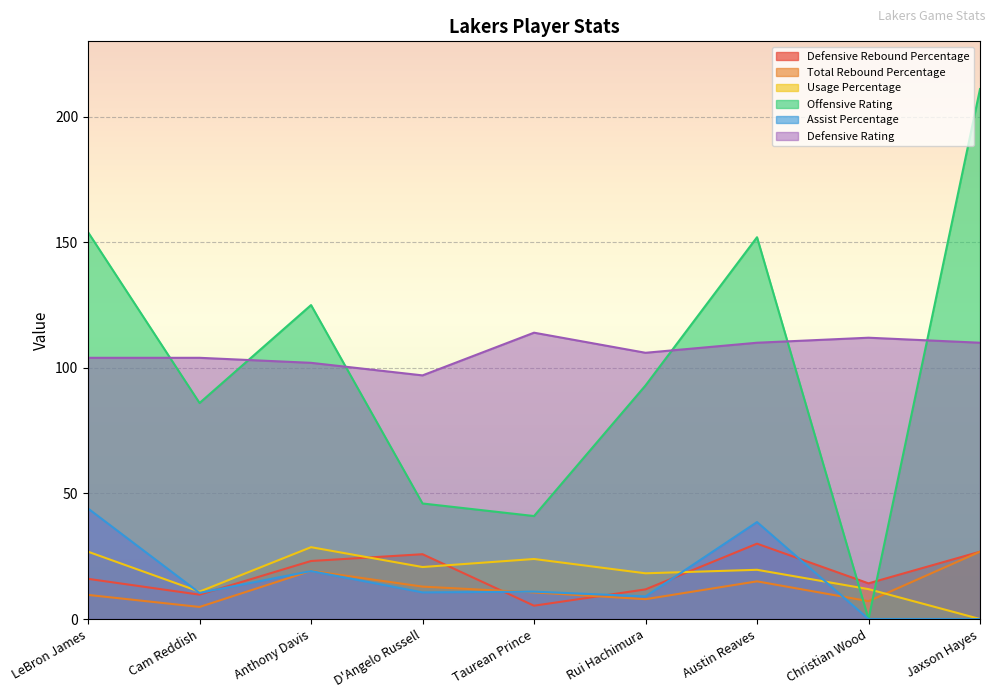

What position from the right is Austin Reaves?

3